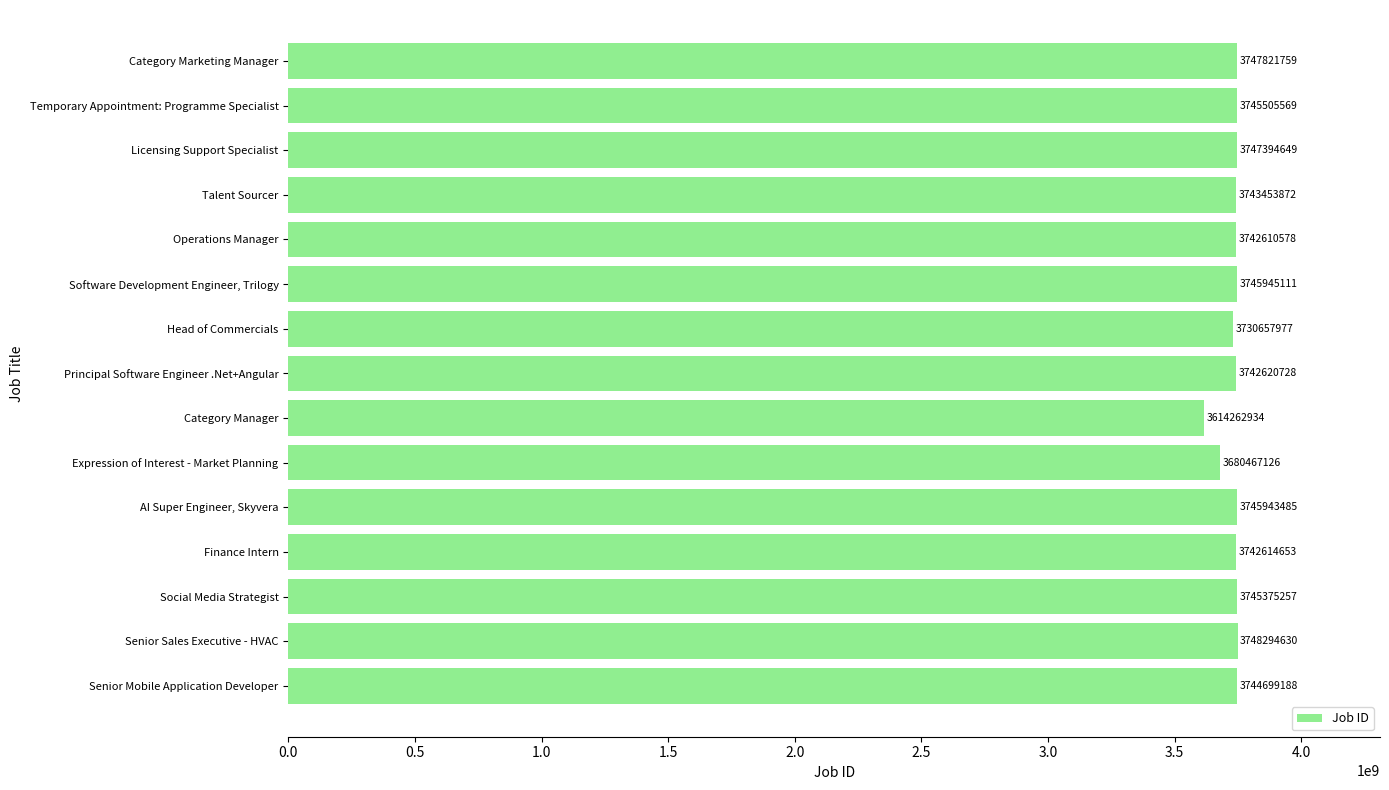

What value does the data have at Software Development Engineer, Trilogy, to the nearest 50?

3745945100